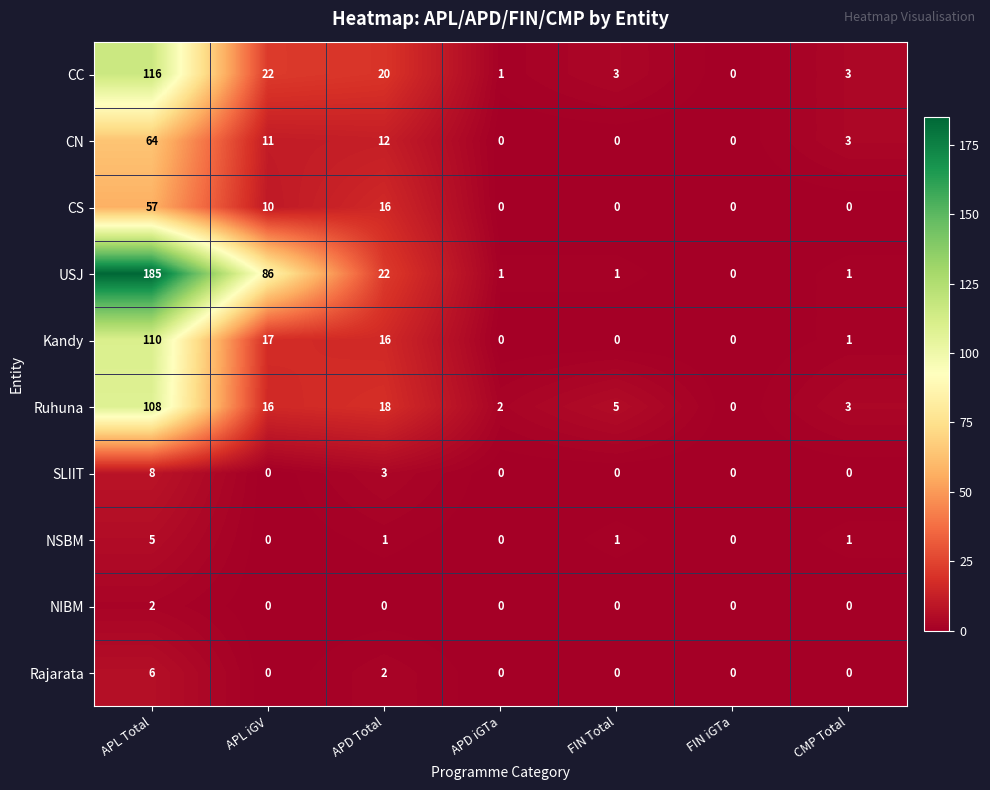

Is it true that NSBM equals 0 at FIN Total?

False